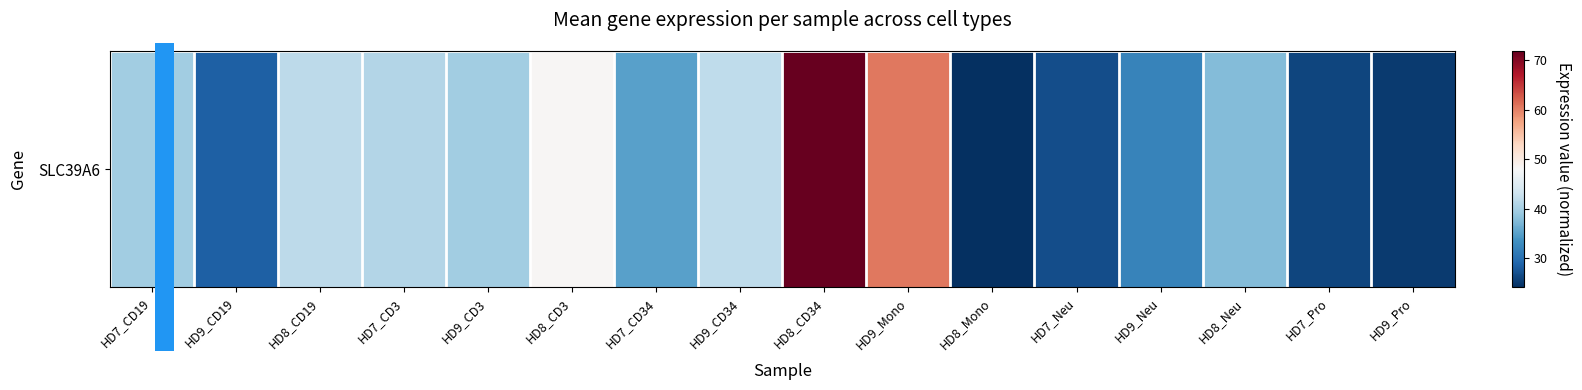

Which label corresponds to the smallest value in the chart?

HD8_Mono